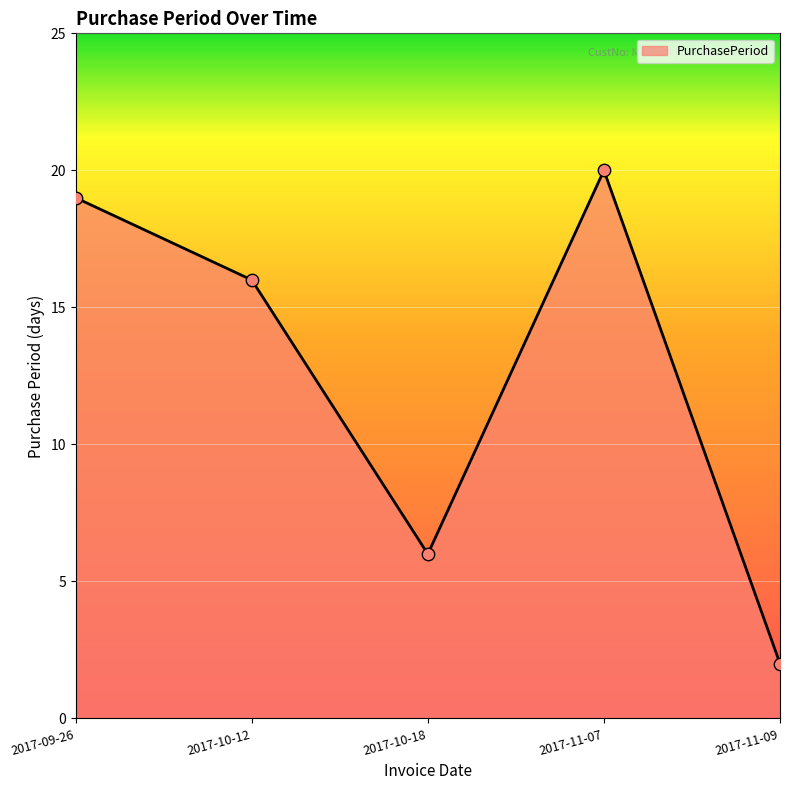

Between 2017-11-09 and 2017-10-12, which is larger?

2017-10-12